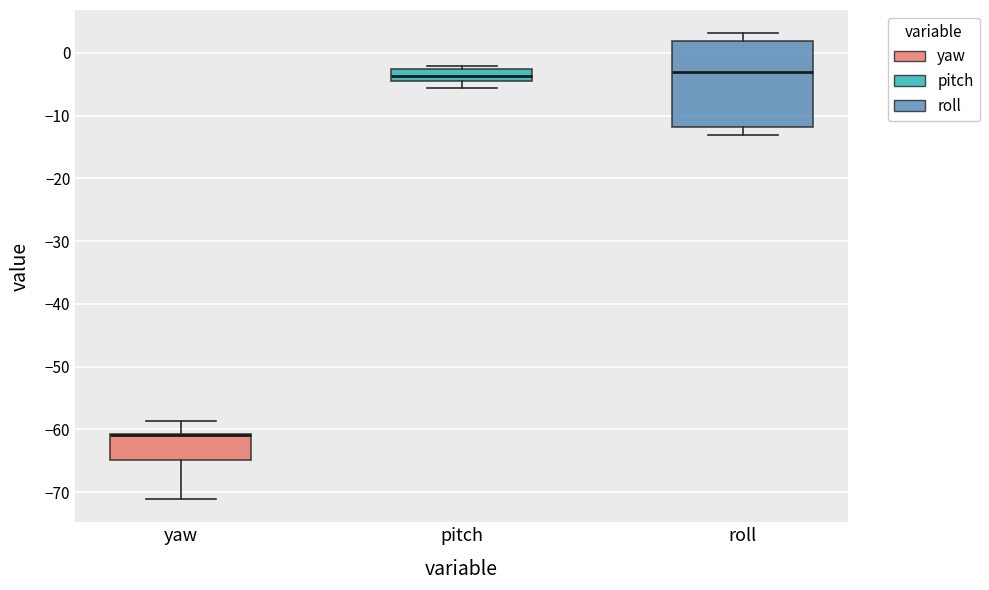

Reading left to right, read every box against the y-axis: the position of its median line, the range the box covers, and the ends of its whiskers. The values are not printed on the chart, so give them approximately, as read against the axis.

yaw: median -61 (drawn on the box's upper edge), box -65 to -61, whiskers -71 to -59
pitch: median -4 (inside the box), box -4 to -3, whiskers -6 to -2
roll: median -3, box -12 to 2, whiskers -13 to 3